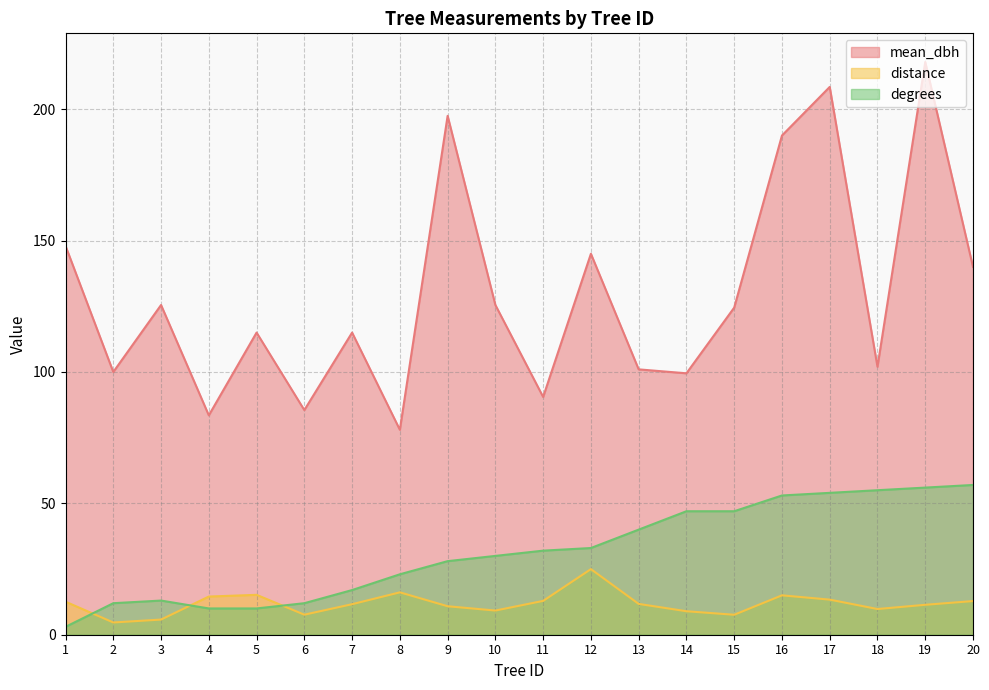

What is the greatest value displayed?

218.0